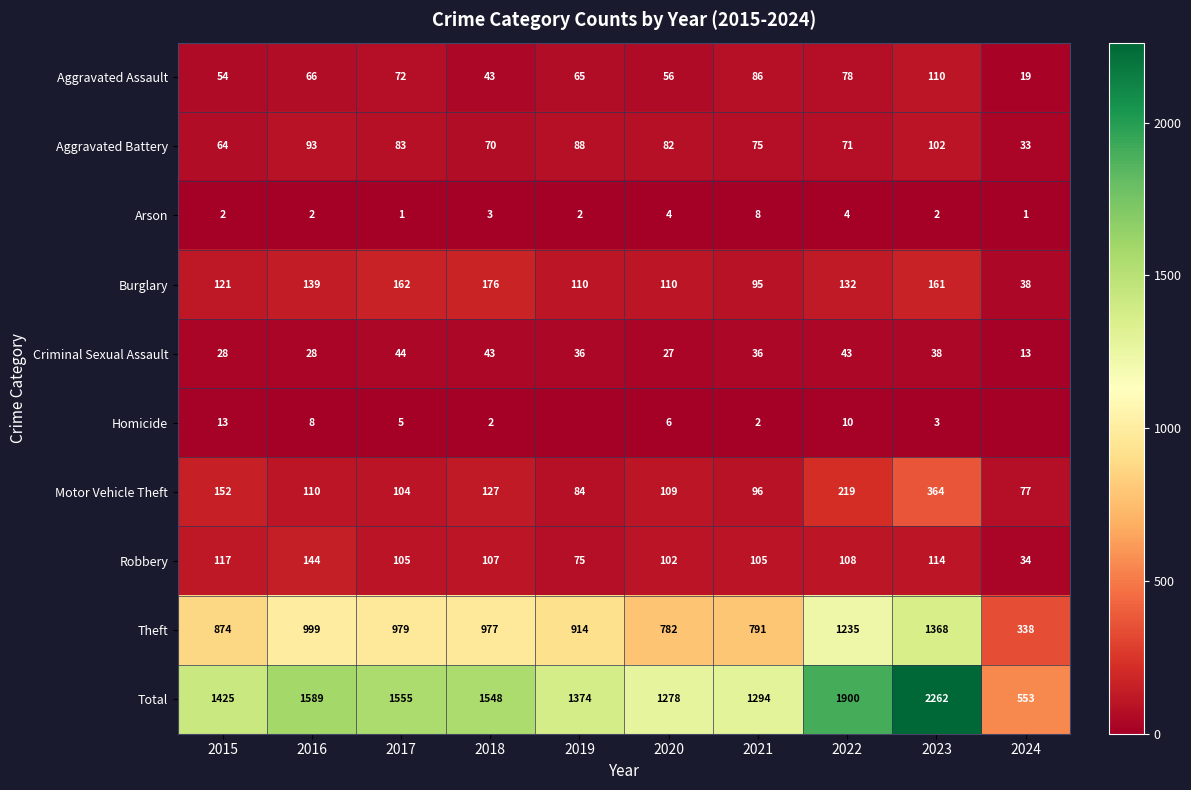

True or false: Aggravated Battery has a value of 116 at 2020.

False